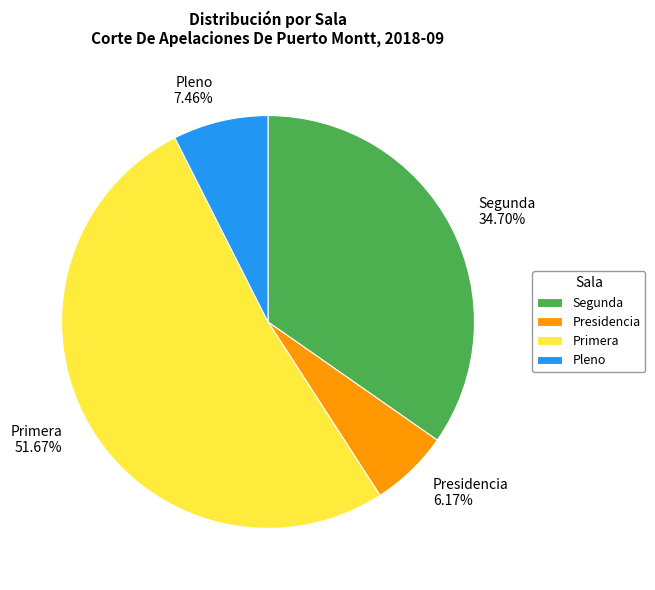

What is the smallest slice in the pie chart?

Presidencia